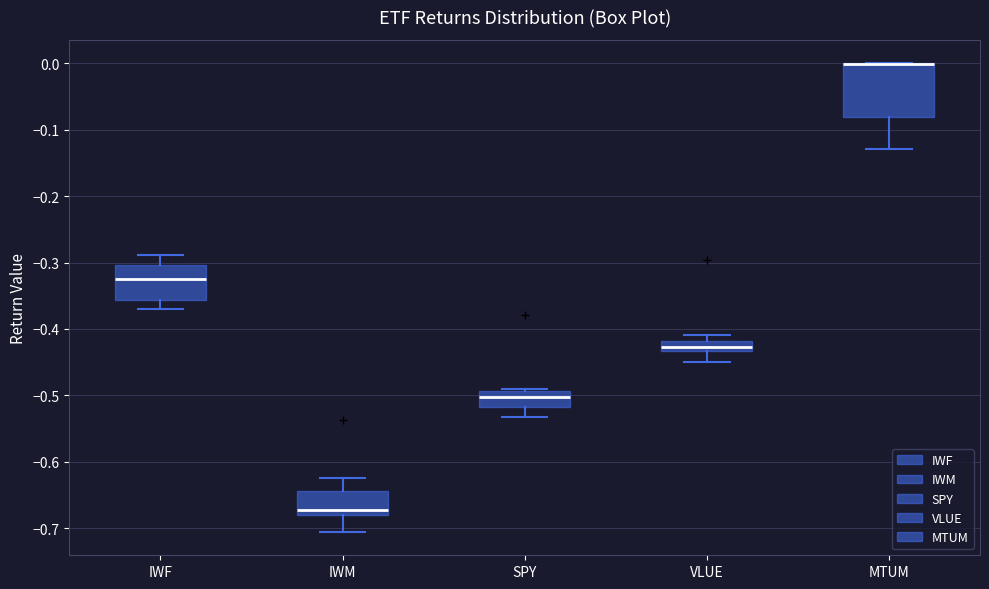

Where is the upper edge of the box for IWF on the y-axis? The values are not printed on the chart, so give them approximately, as read against the axis.

-0.30